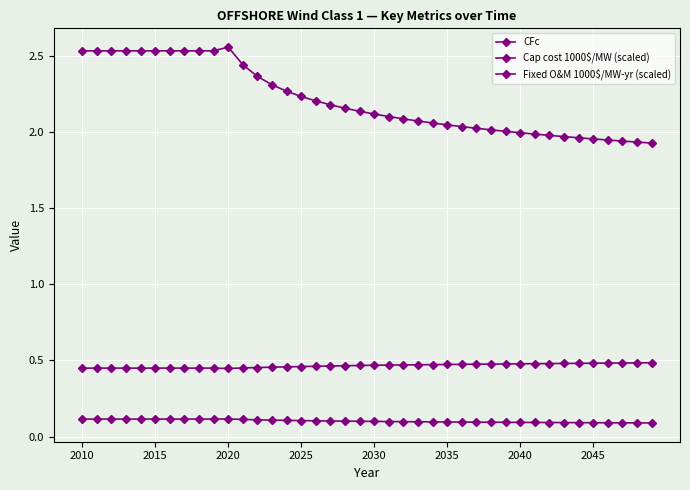

At which category does CFc reach its first local valley?

2020